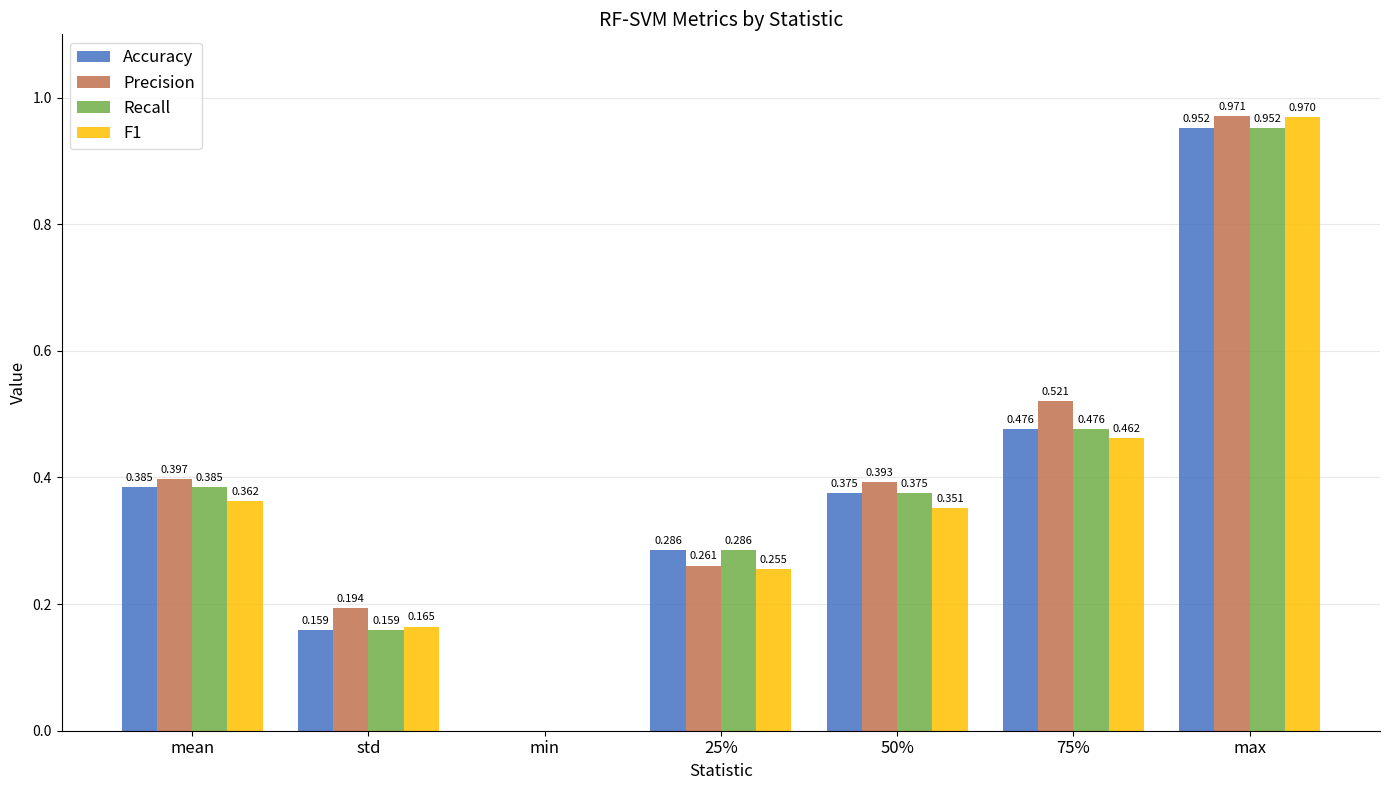

How many positive values does the F1 series have?

6